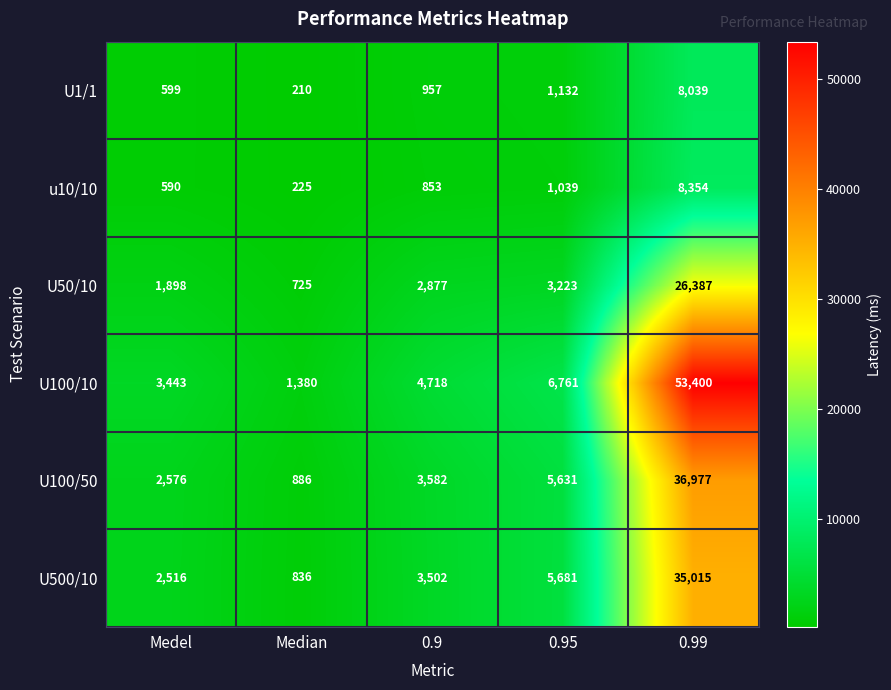

At which category is the sum across all series the highest?

0.99